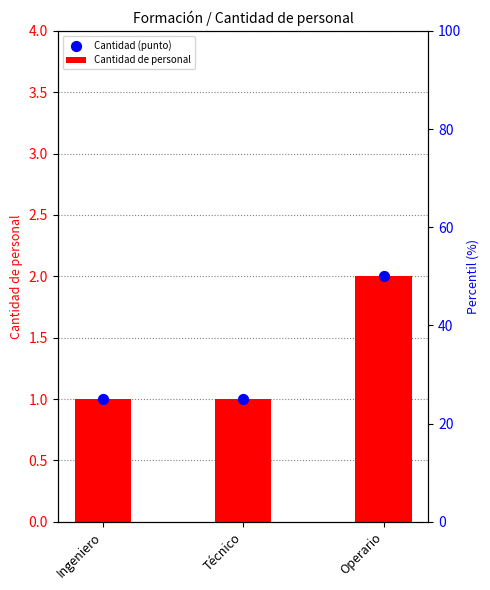

At which category is the sum across all series the highest?

Operario